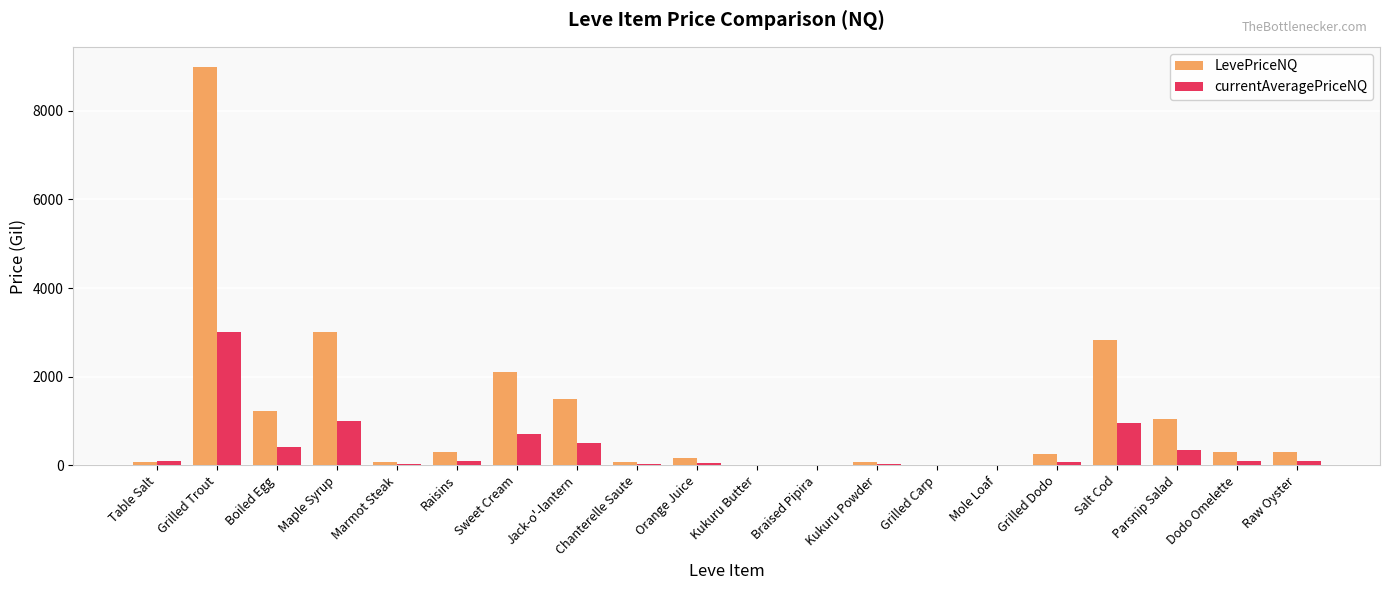

What is the sum of the LevePriceNQ values at Grilled Dodo and Dodo Omelette?

556.0